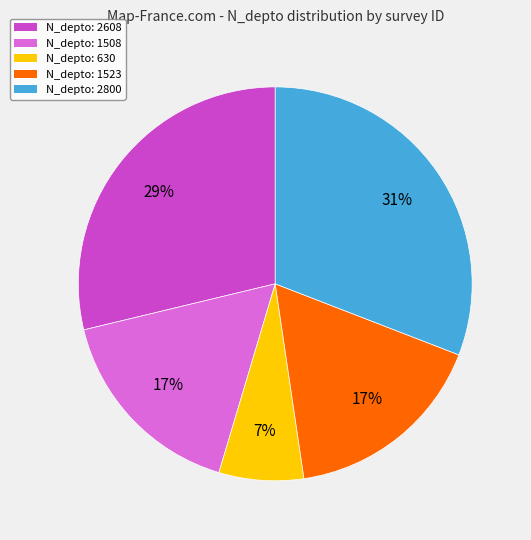

To the nearest percent, what percentage of the pie is N_depto: 2800?

31%